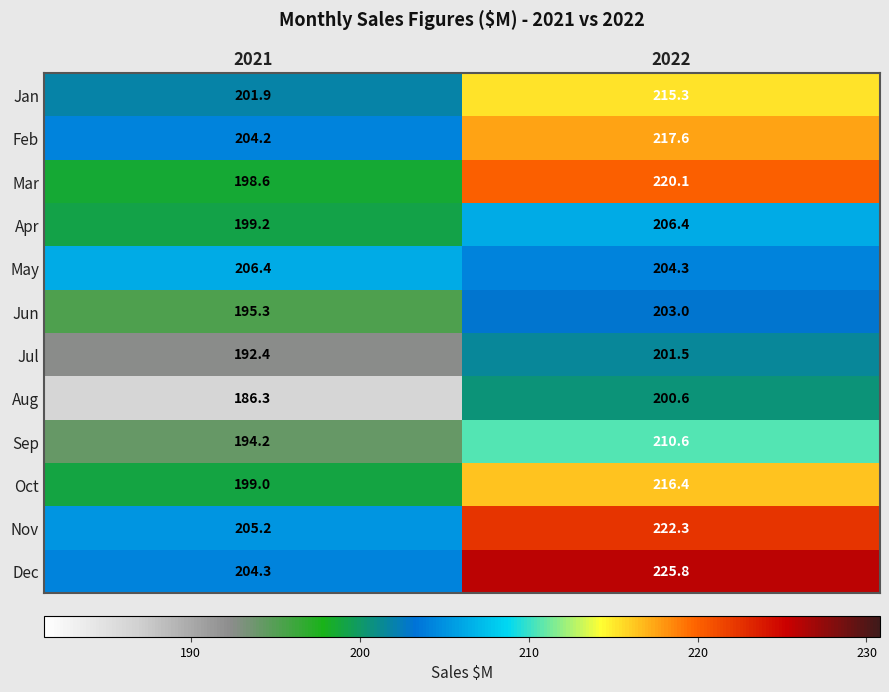

Reading left to right, extract all data points from this chart.

Jan: 201.9	215.3
Feb: 204.2	217.6
Mar: 198.6	220.1
Apr: 199.2	206.4
May: 206.4	204.3
Jun: 195.3	203.0
Jul: 192.4	201.5
Aug: 186.3	200.6
Sep: 194.2	210.6
Oct: 199.0	216.4
Nov: 205.2	222.3
Dec: 204.3	225.8